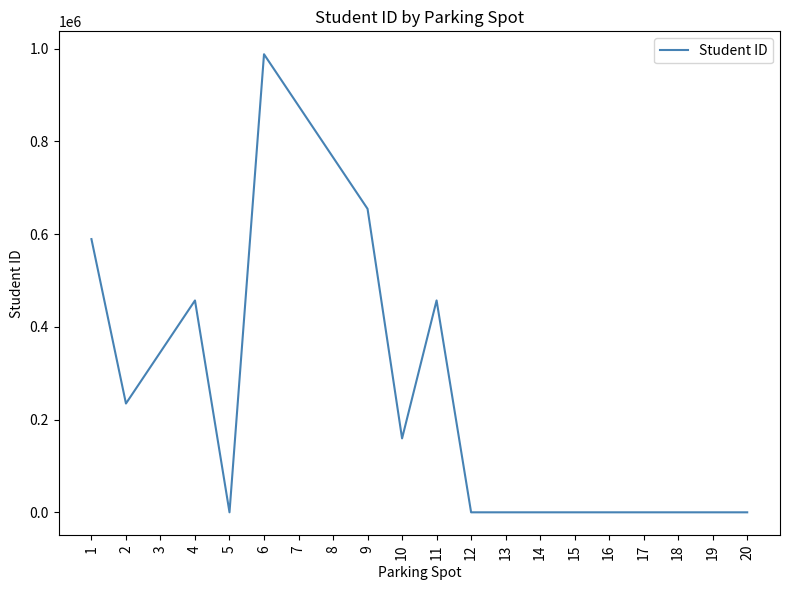

Where is the first local minimum?

2